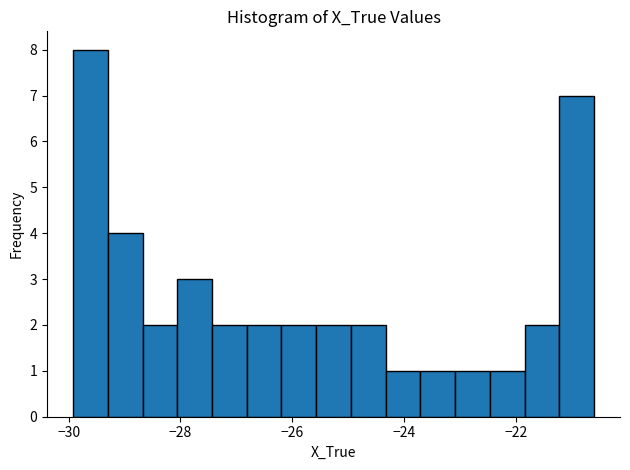

Around what value on the x-axis is the tallest bar? Give the approximate position of its centre, as read against the axis.

-29.6